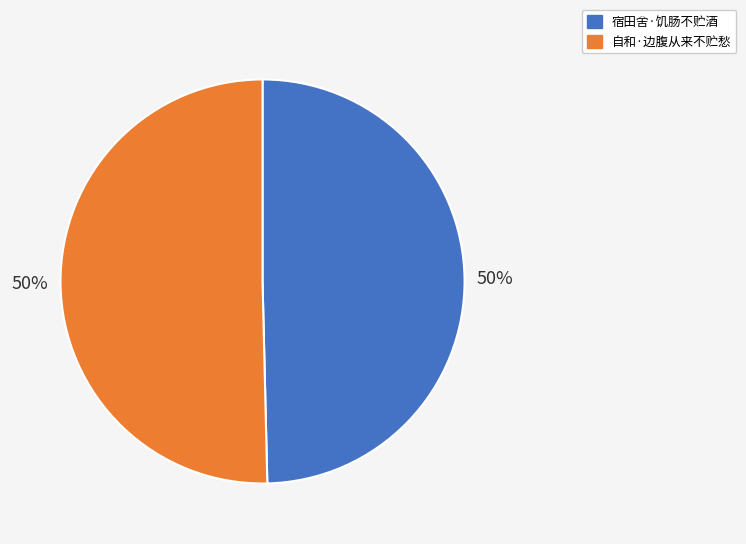

Do 宿田舍·饥肠不贮酒 and 自和·边腹从来不贮愁 together represent more than half of the pie?

Yes